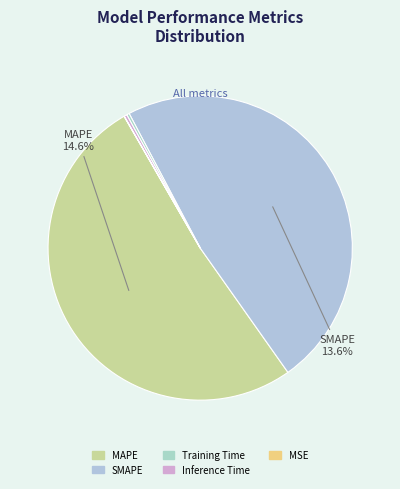

Which has a higher value, MSE or SMAPE?

SMAPE